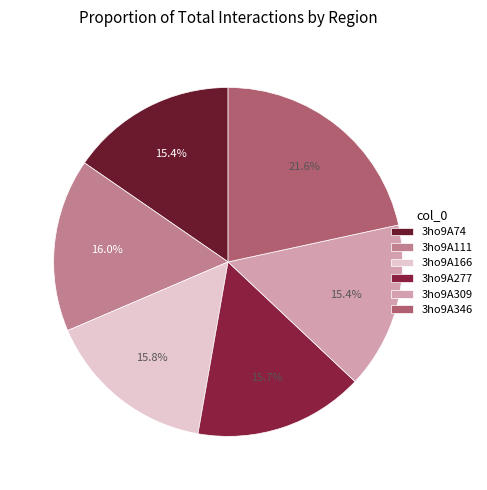

Combined, what portion of the pie is 3ho9A166 and 3ho9A277?

31.5%